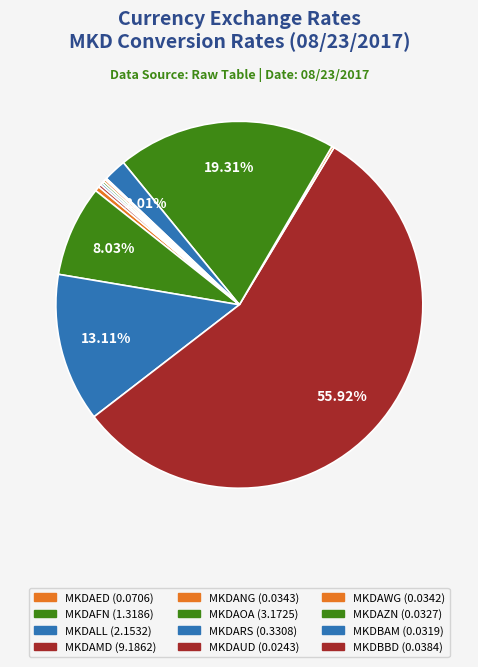

Combined, do MKDBBD and MKDALL account for over 50%?

No